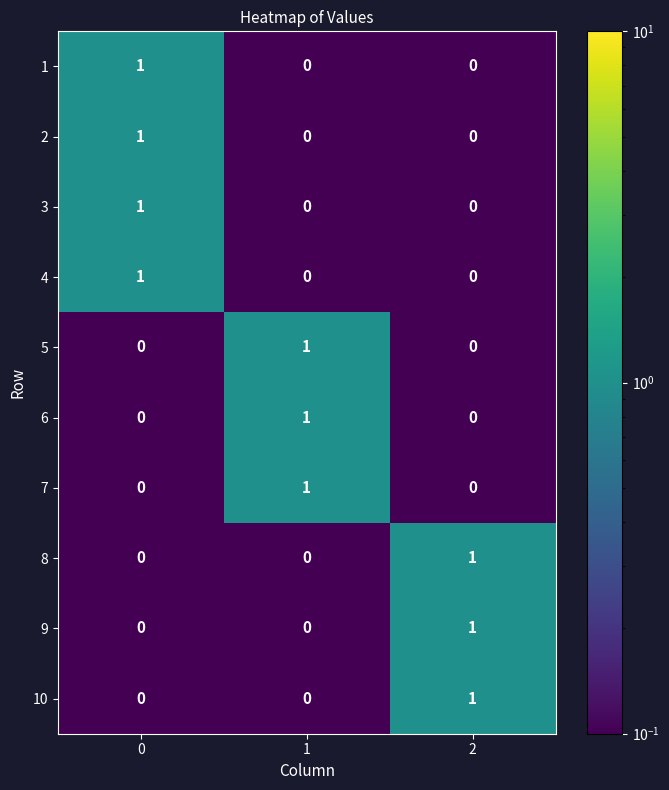

At how many categories does at least one series exceed 0?

3